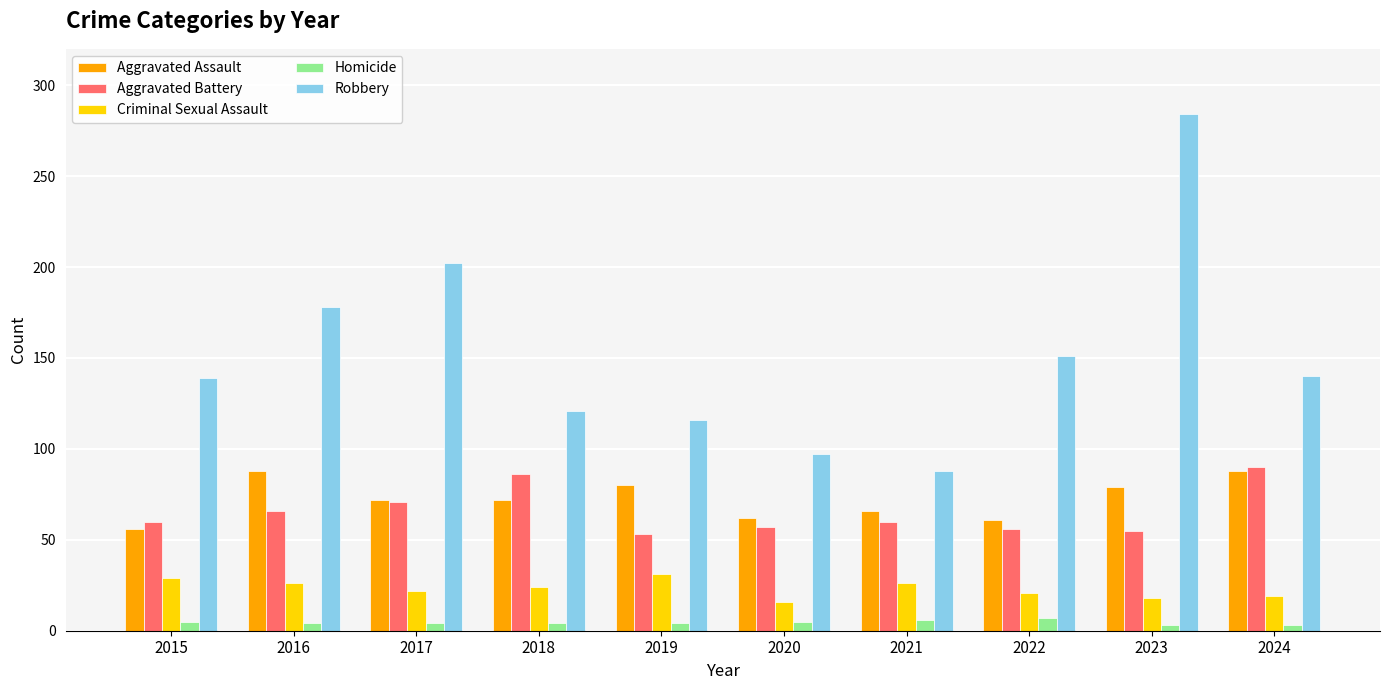

How many bars are there in each group?

5